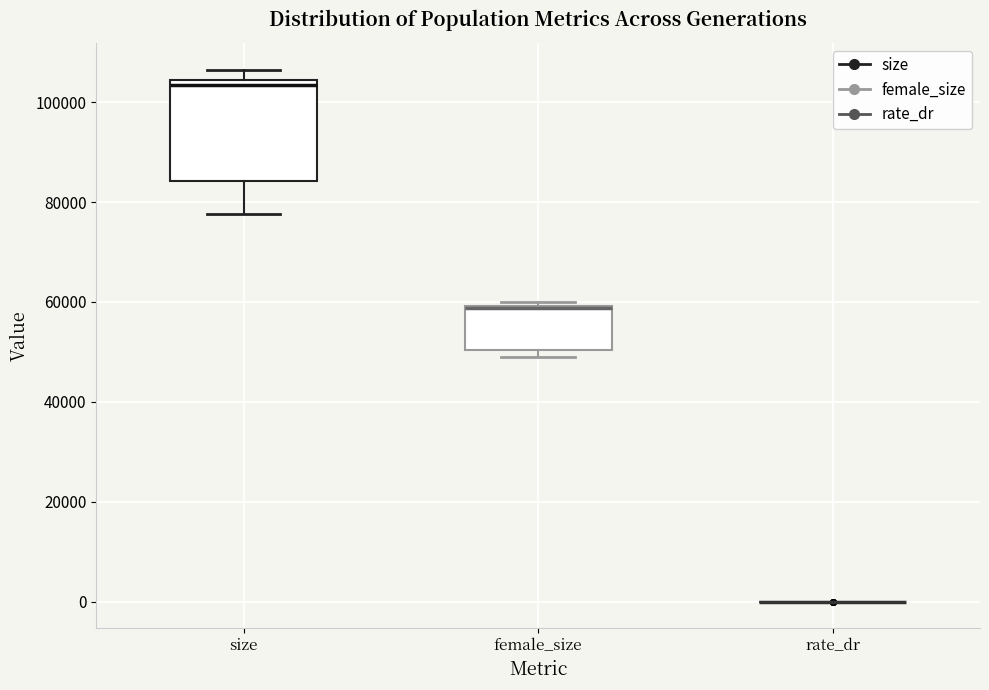

Reading left to right, transcribe this box plot: for each box, give where its median line is, the range the box spans, and where its two whiskers end, as read against the y-axis. The values are not printed on the chart, so give them approximately, as read against the axis.

size: median 104000 (just below the box's upper edge), box 84000 to 104000, whiskers 78000 to 106000
female_size: median 58000, box 50000 to 60000, whiskers 48000 to 60000 (just above the box's upper edge)
rate_dr: box collapsed to a line at 0, whiskers 0 to 0